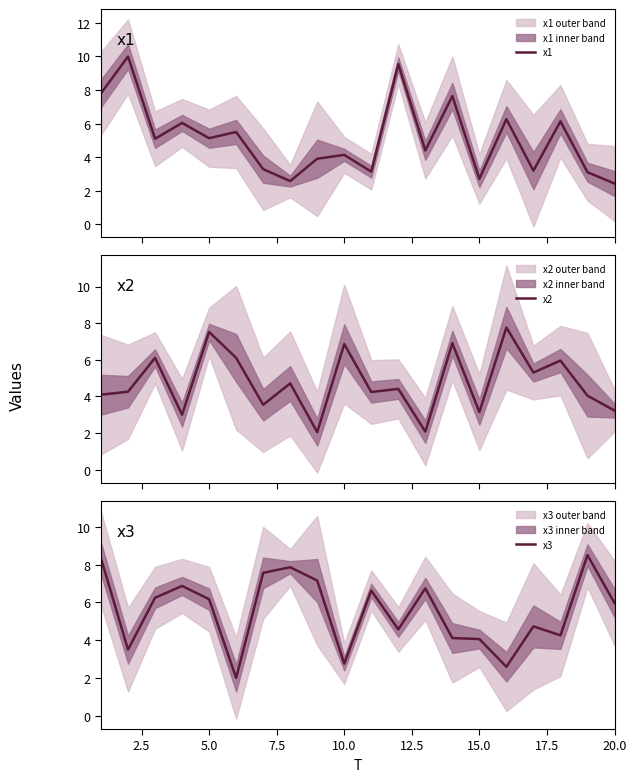

How many intersections are there between x2 and x1?

9